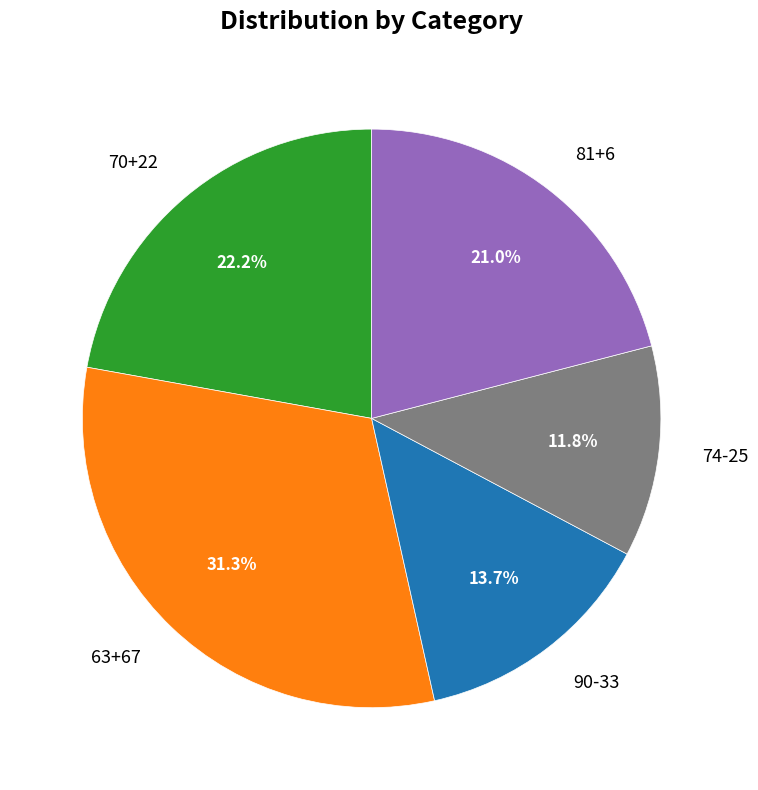

To the nearest percent, what percentage of the pie is 63+67?

31%